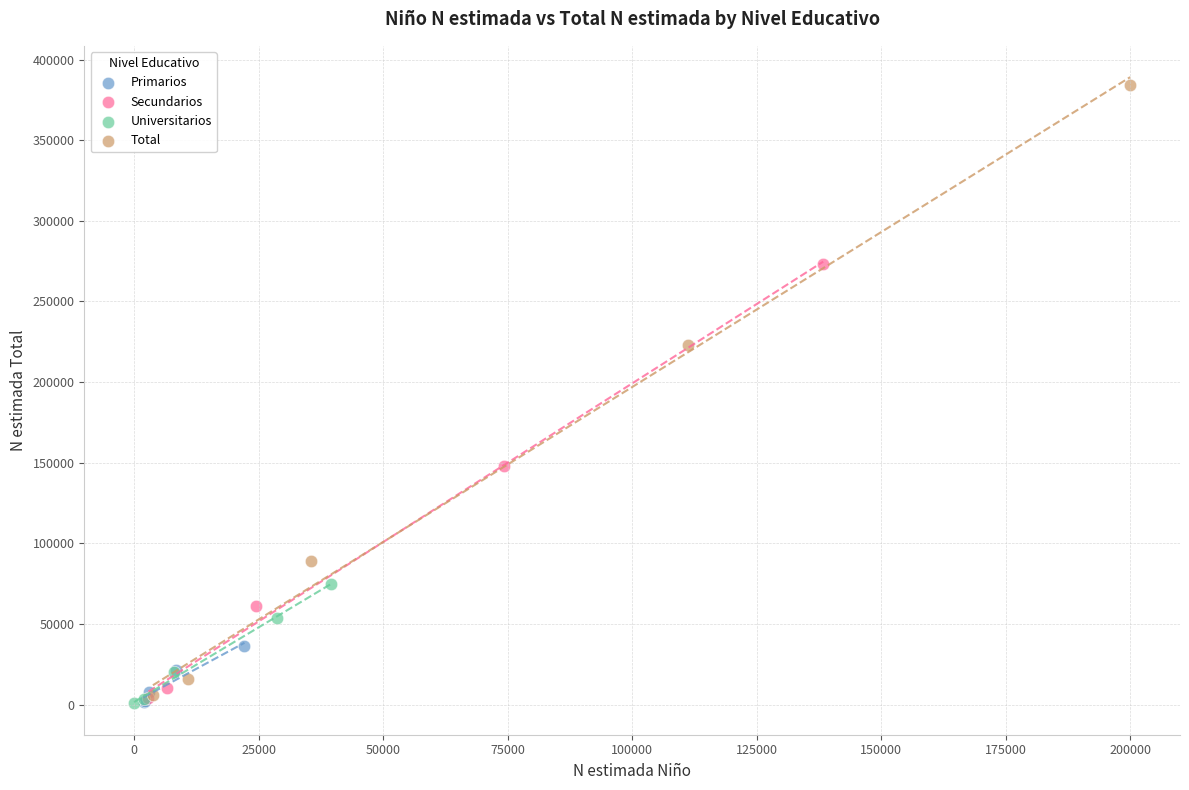

Which series has the largest Y range (max minus min)?

Total